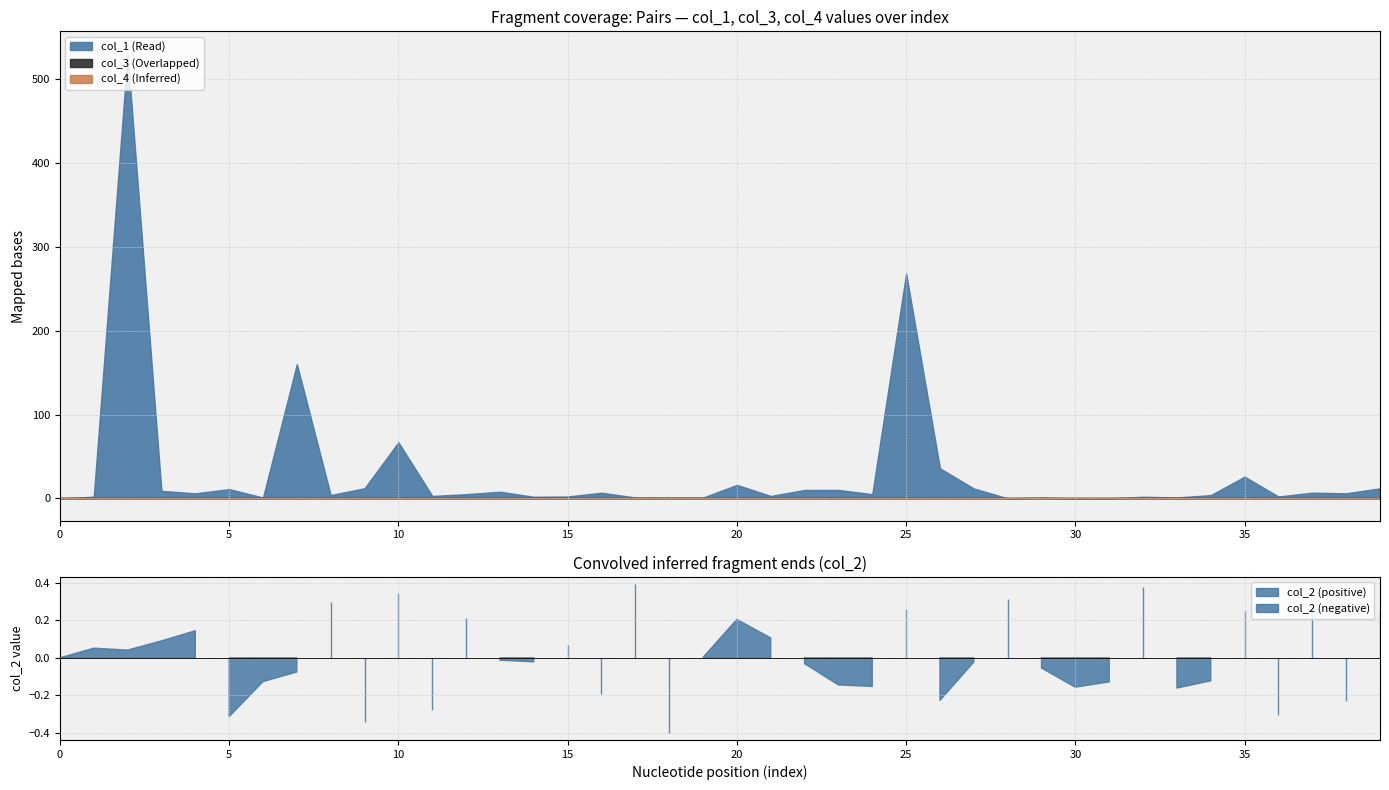

True or false: col_1 and col_4 cross at least once.

False